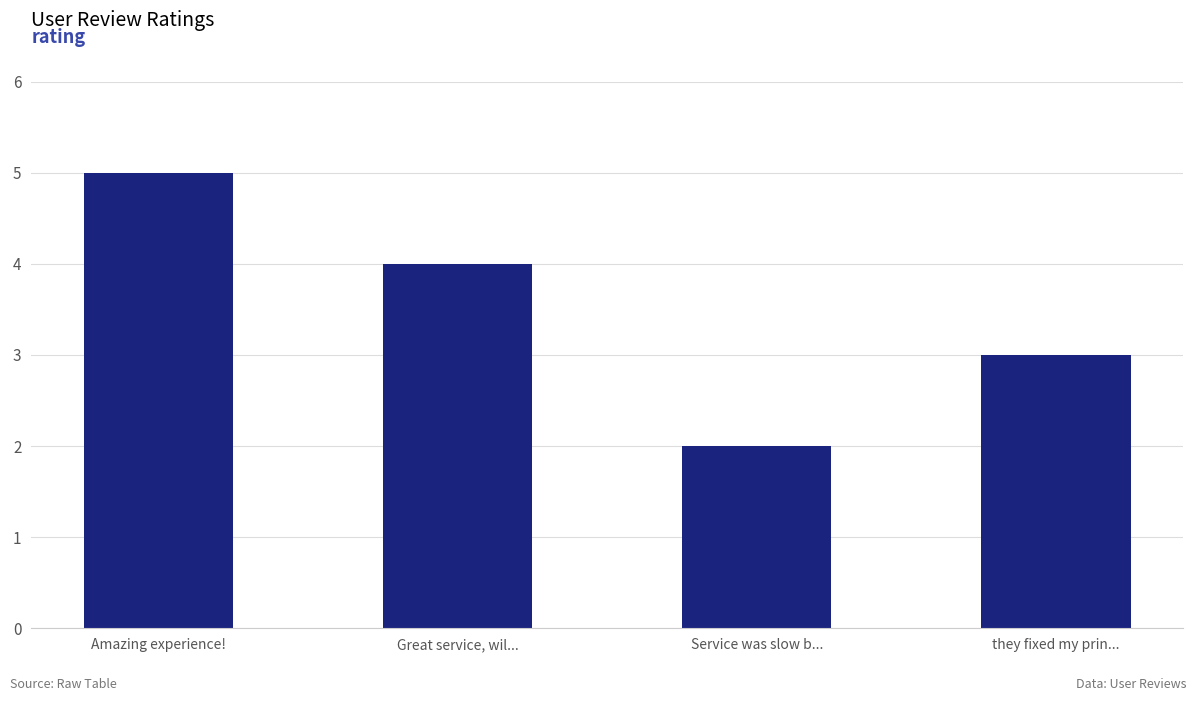

Count the values in the range 3 to 5.

3